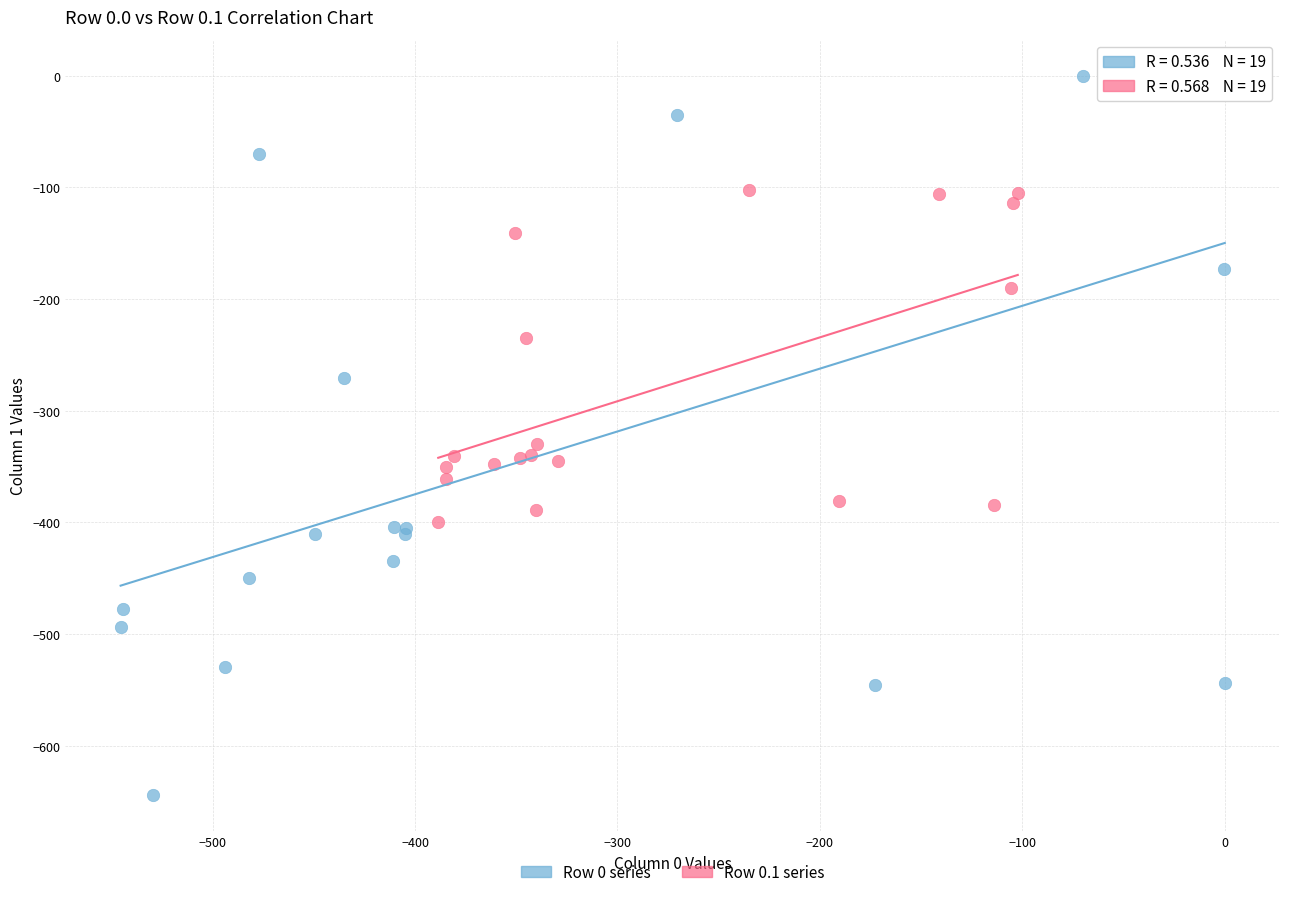

Which series has the largest Y range (max minus min)?

Row 0 series